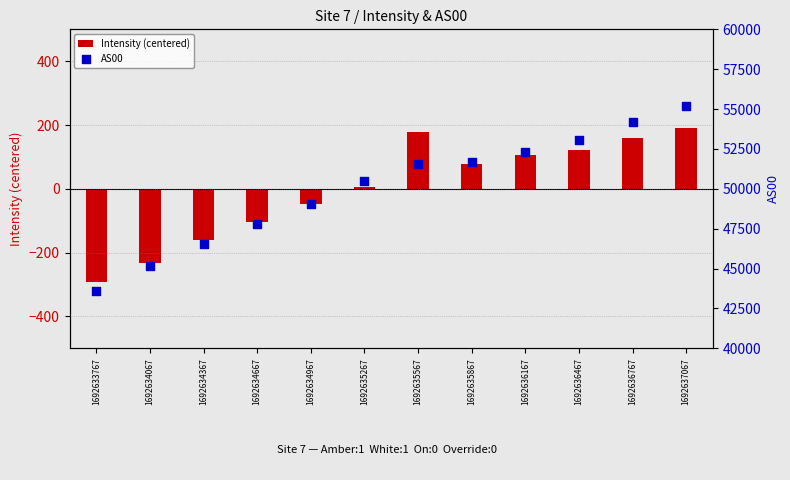

Which series has the widest spread of Y values?

AS00